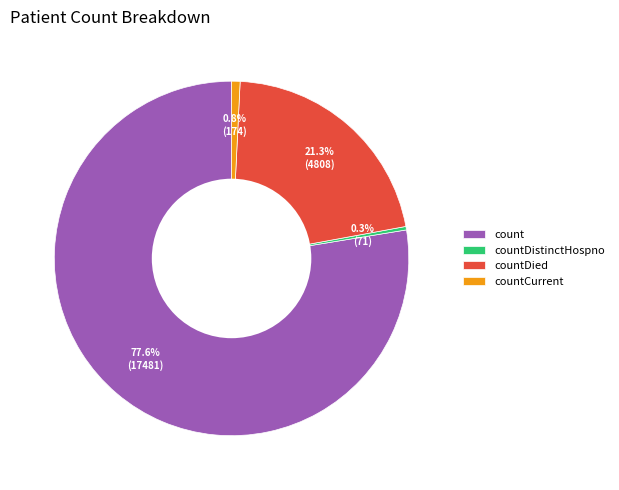

Which slice is the largest?

count